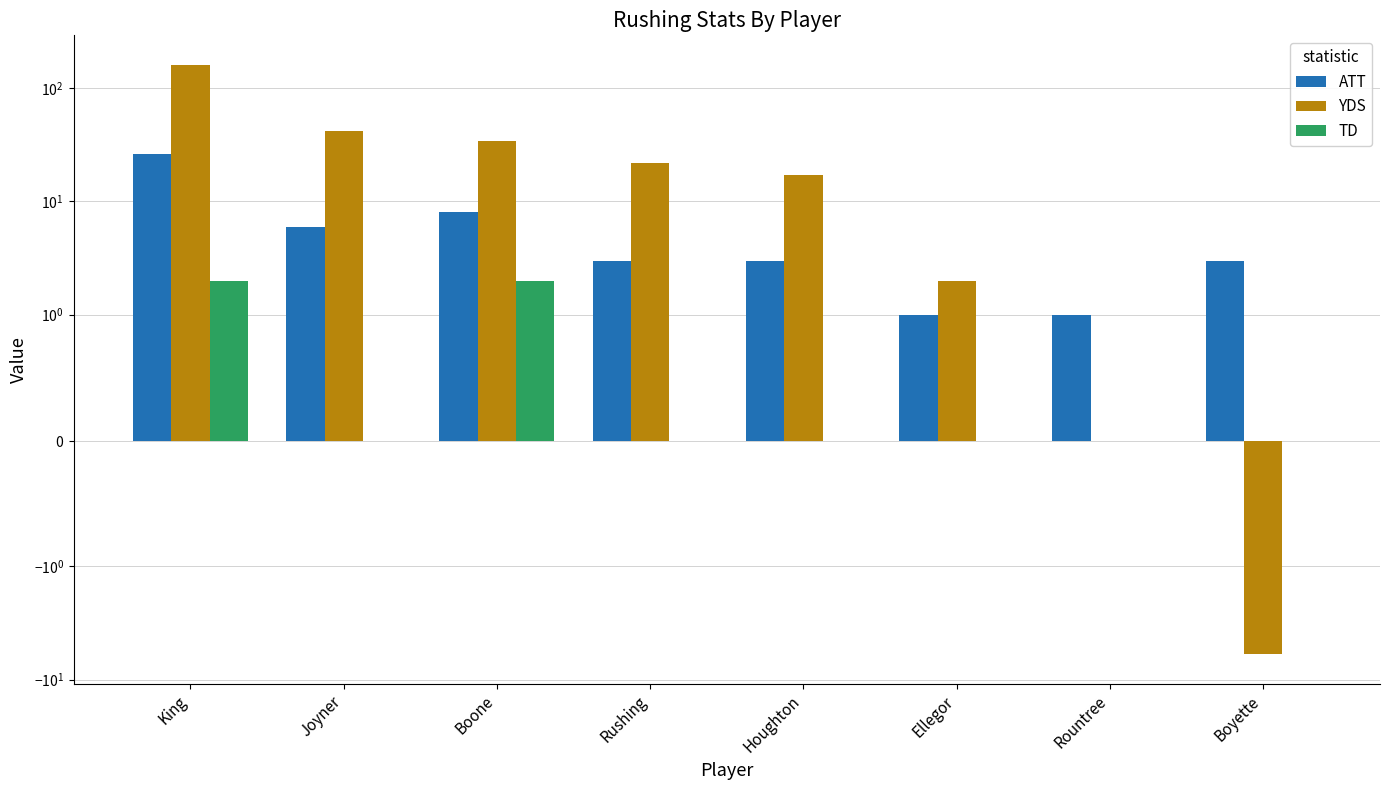

At which label is TD closest to 1?

King